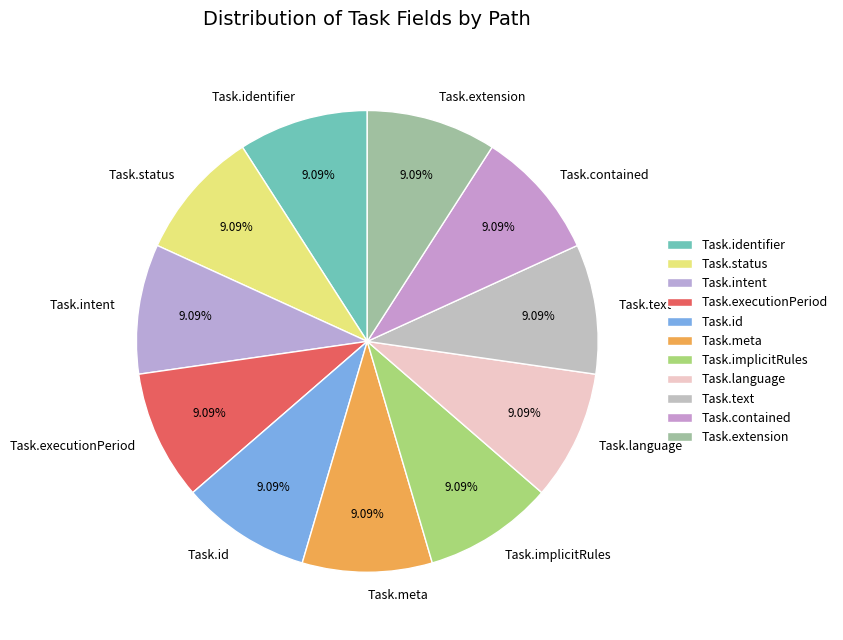

Do Task.language and Task.status together represent more than half of the pie?

No